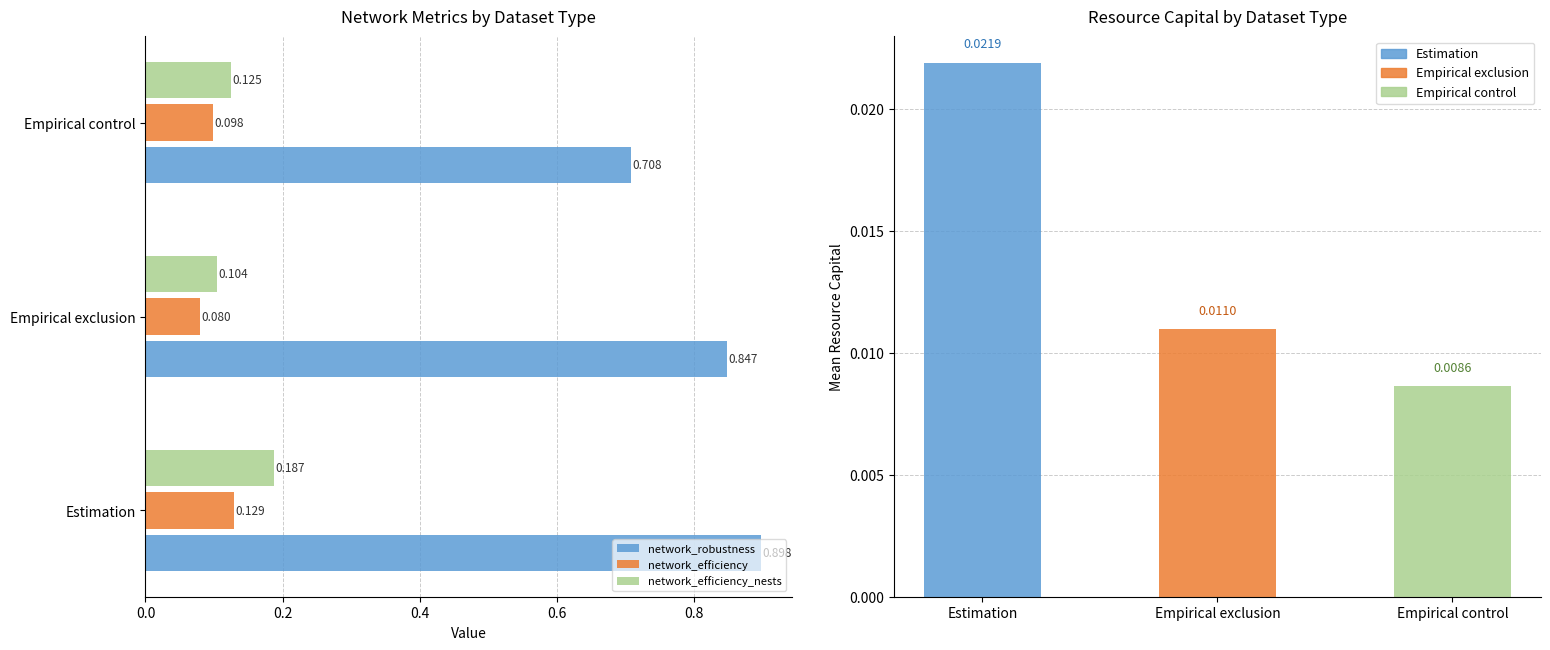

What is the value of the network_efficiency_nests bar at the 1st from the left?

0.2